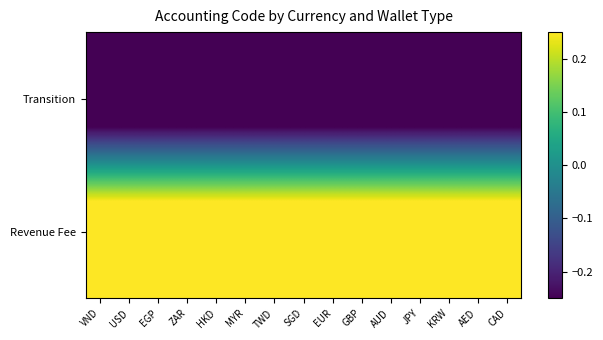

How many data points does each series have?

15